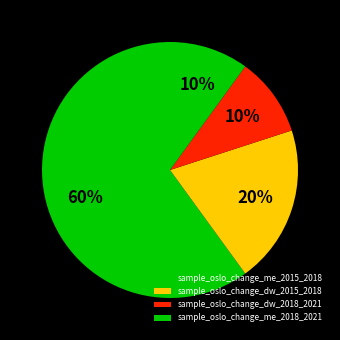

To the nearest percent, what portion does sample_oslo_change_dw_2018_2021 represent?

10%